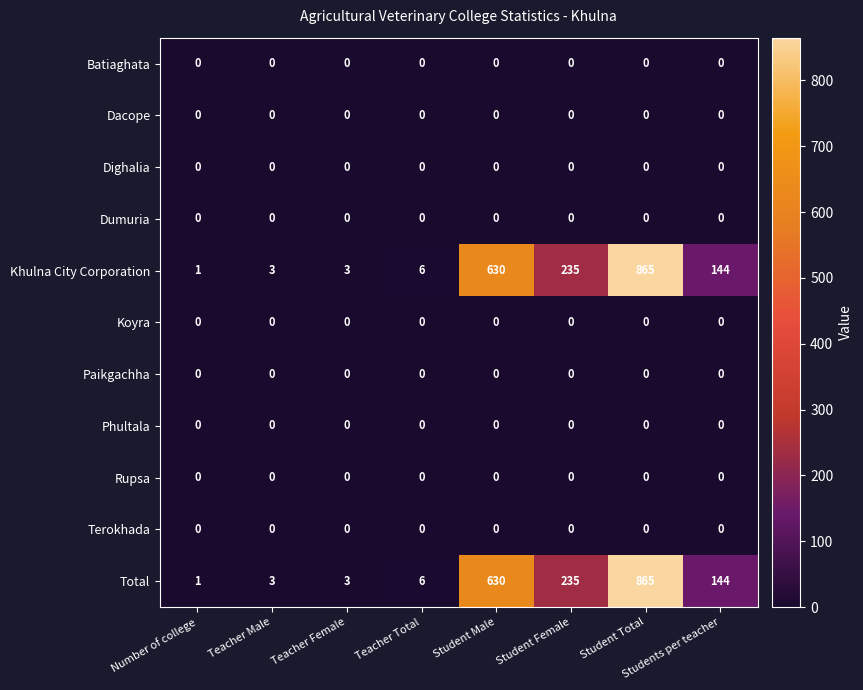

What is the total value across all series at Student Total?

1730